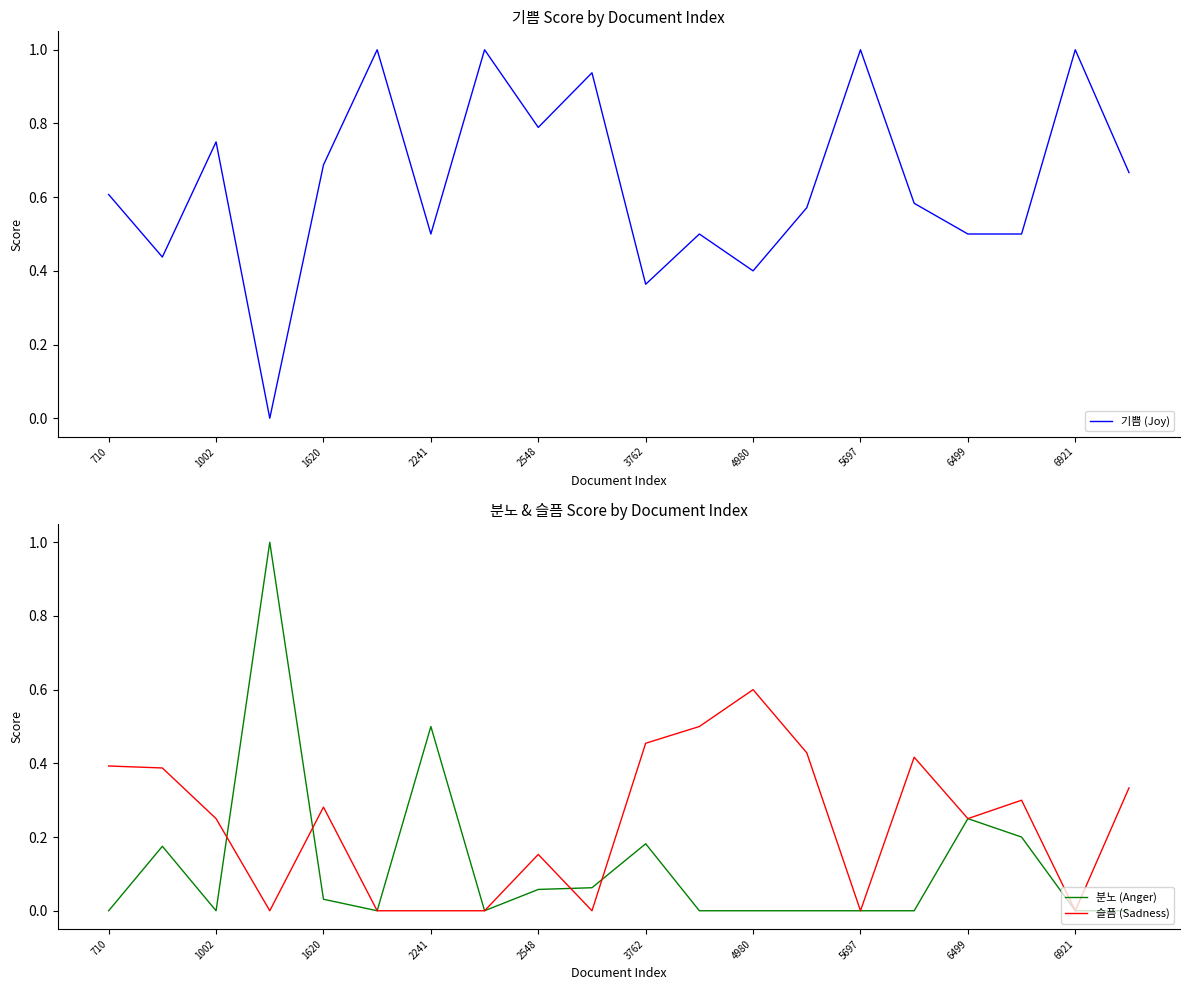

At how many categories does at least one series exceed 0?

20